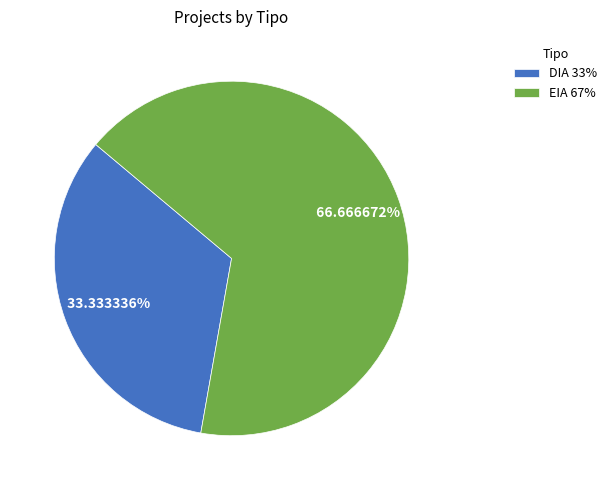

Which category has the biggest portion of the pie?

EIA